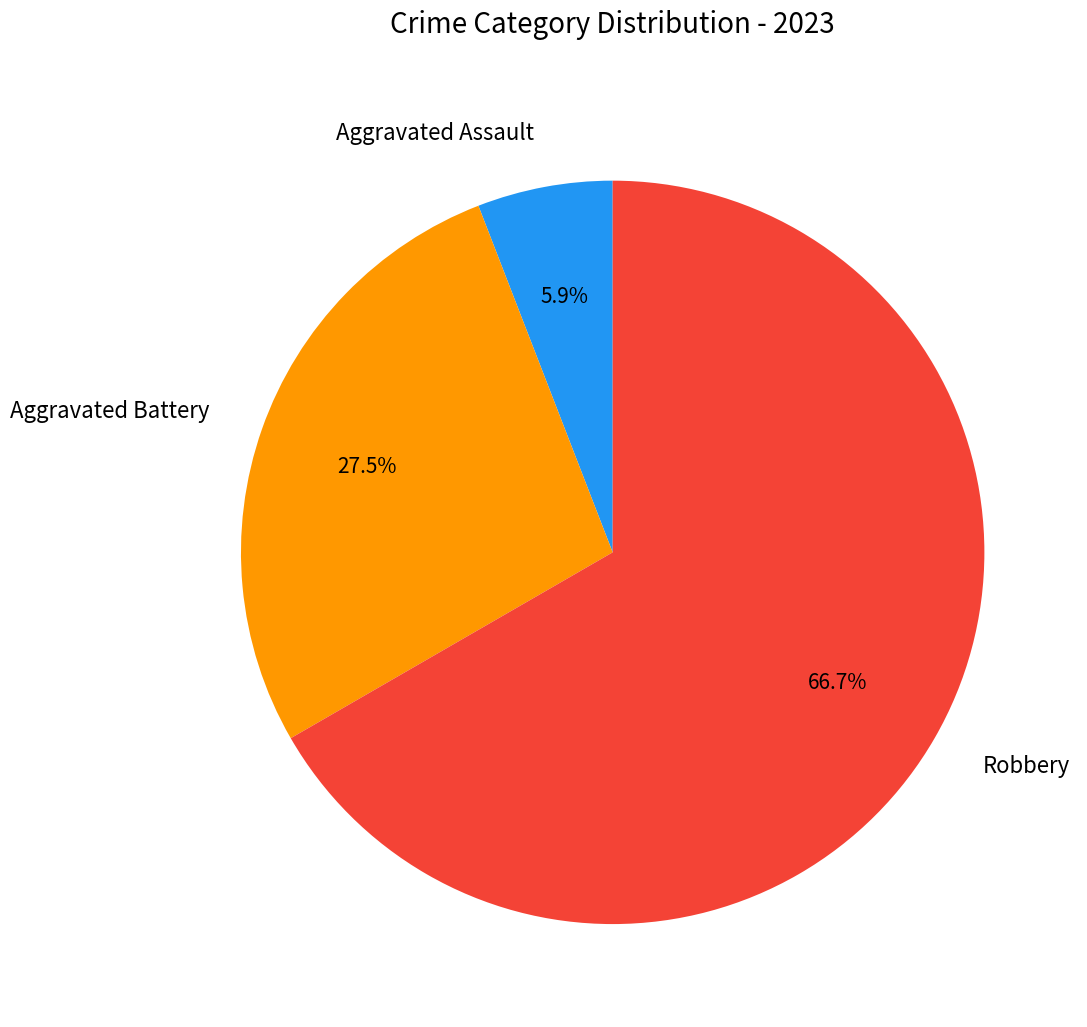

To the nearest percent, what percentage of the pie is Aggravated Assault?

6%